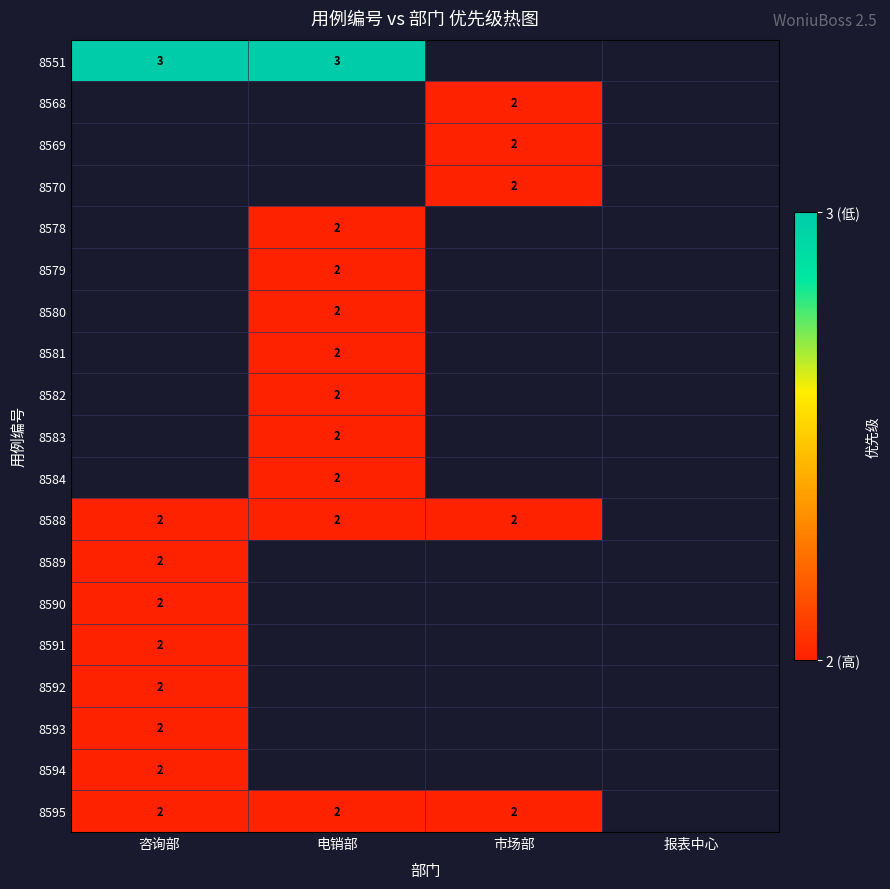

At how many categories does at least one series exceed 2?

2